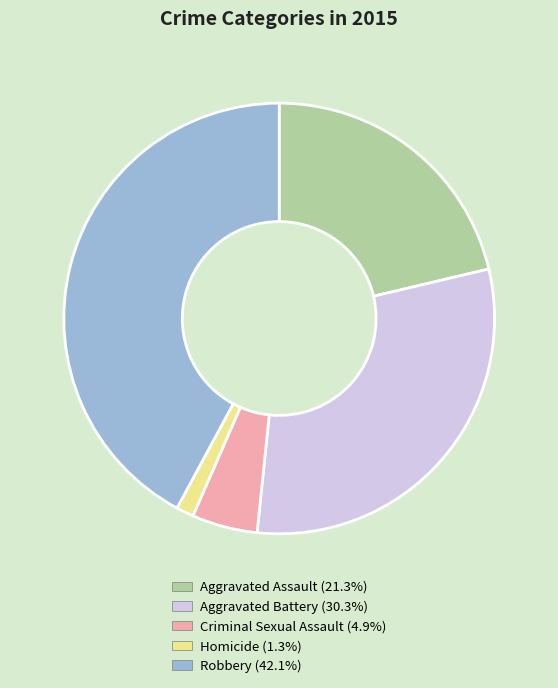

Between Homicide and Aggravated Battery, which is larger?

Aggravated Battery